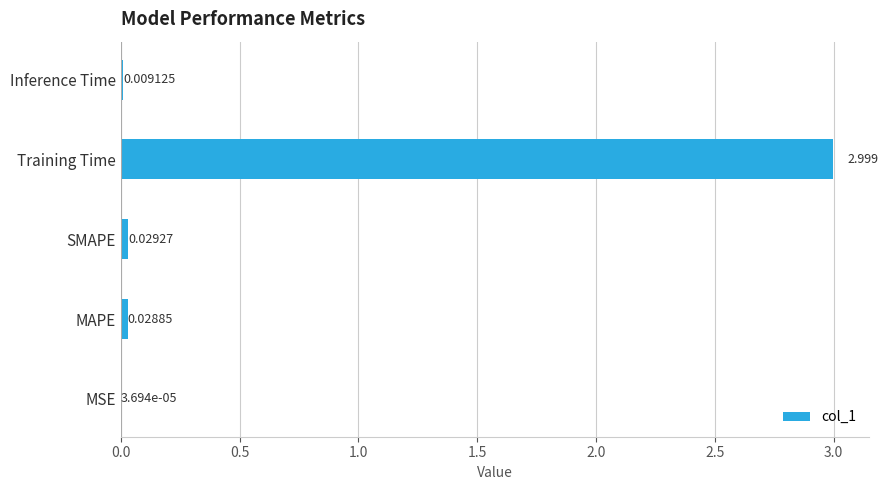

What is the average value?

0.6